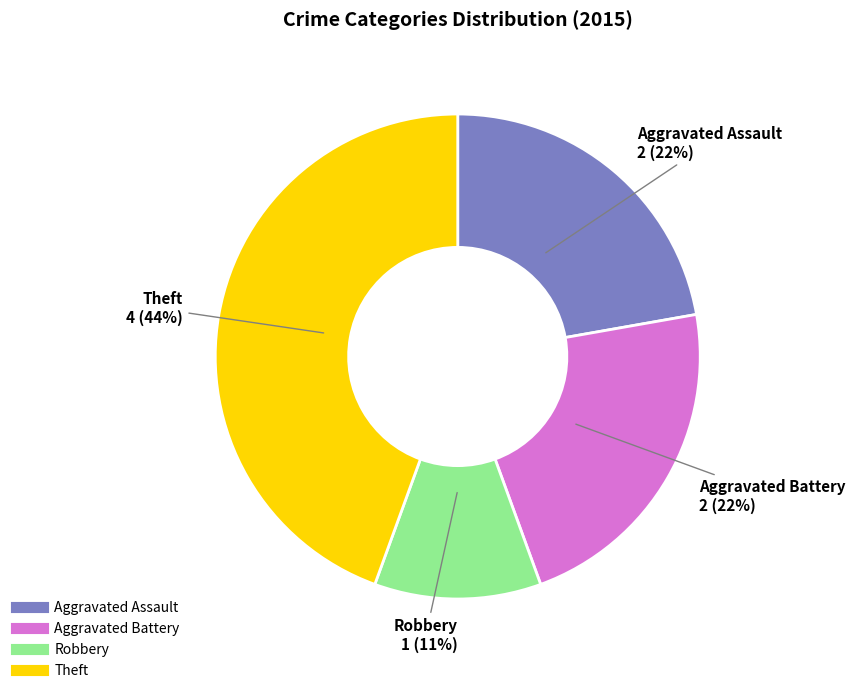

Count the number of slices in the pie.

4